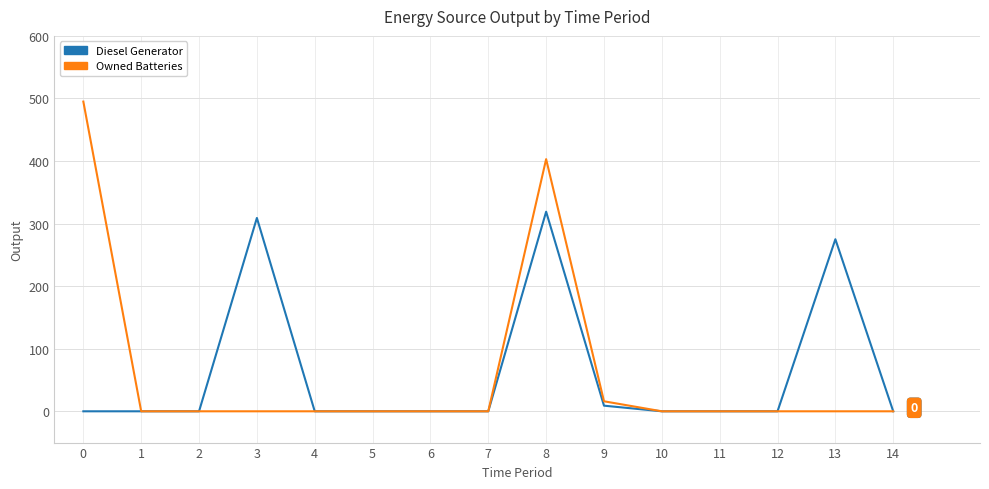

What is the maximum value shown in the chart?

495